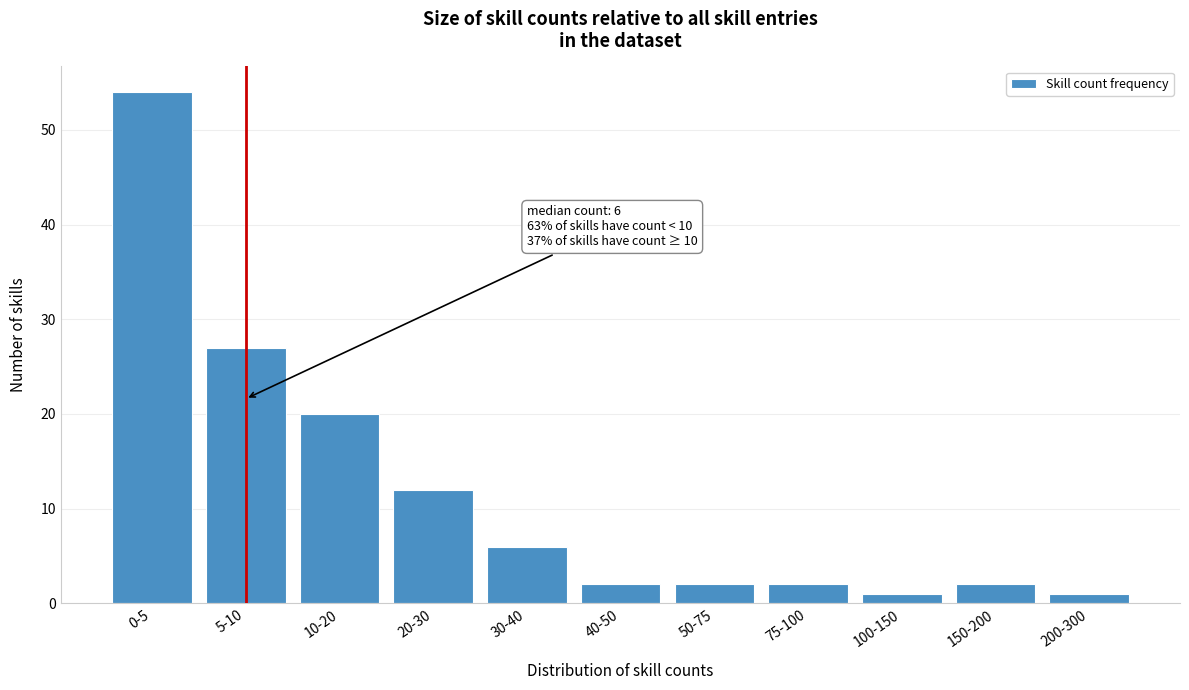

Reading left to right, list all the values displayed in this chart.

0-5=54	5-10=27	10-20=20	20-30=12	30-40=6	40-50=2	50-75=2	75-100=2	100-150=1	150-200=2	200-300=1